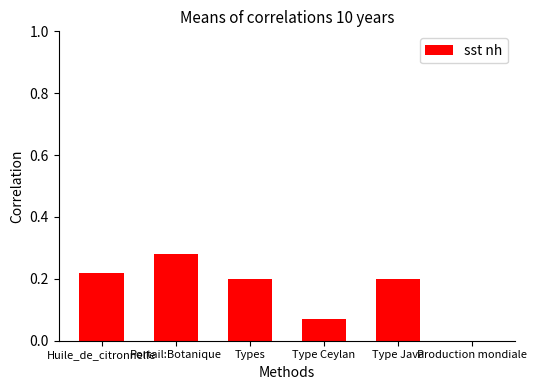

The value at Type Java is 0.2. True or false?

True